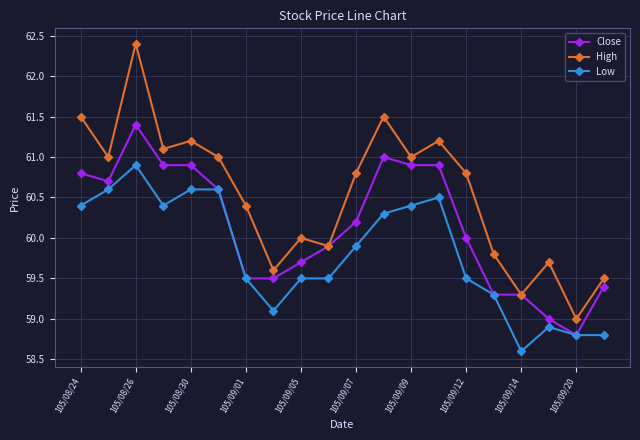

Which series has the largest total across all categories?

High